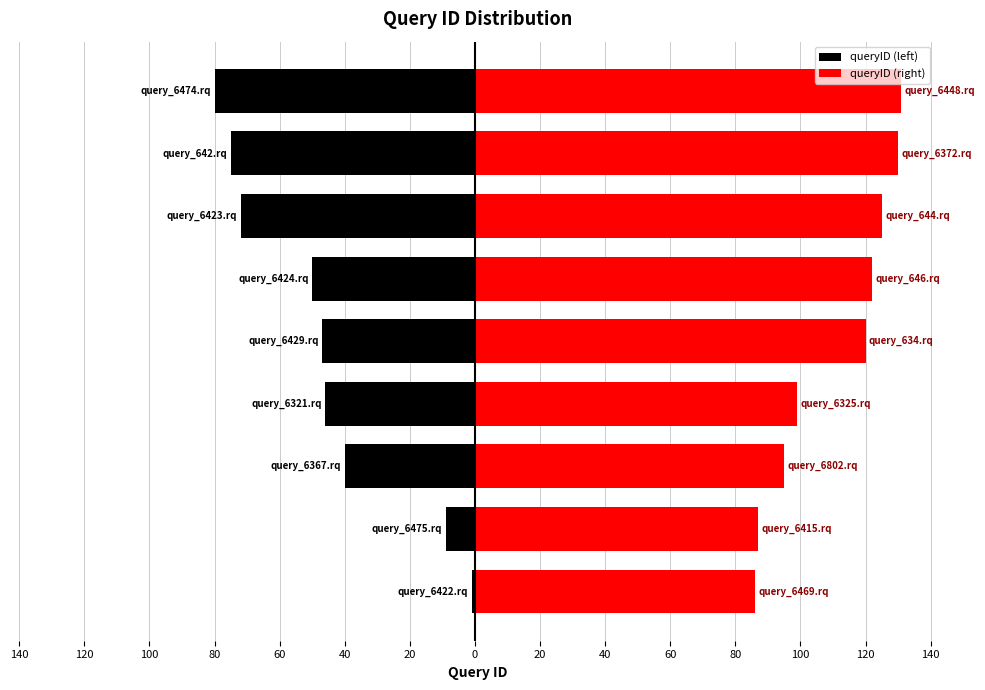

True or false: queryID (left) has a value of -40 at 100.

True